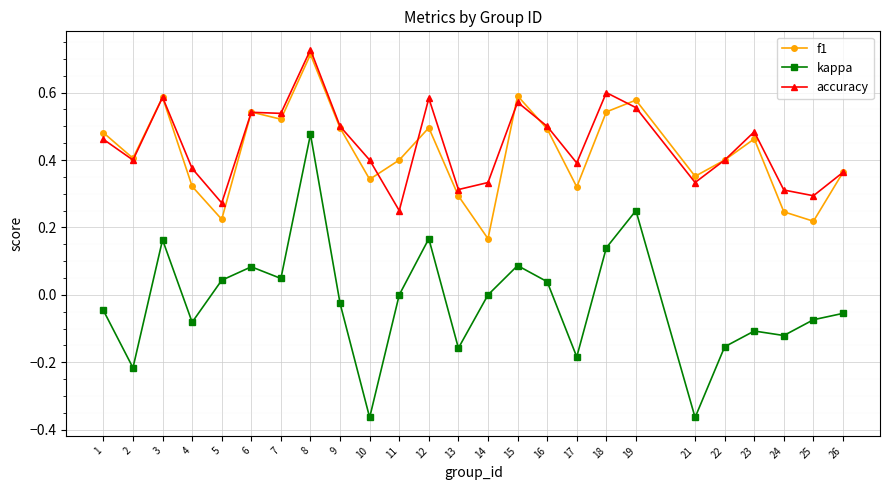

True or false: accuracy has a value of 1.0 at 15.

False